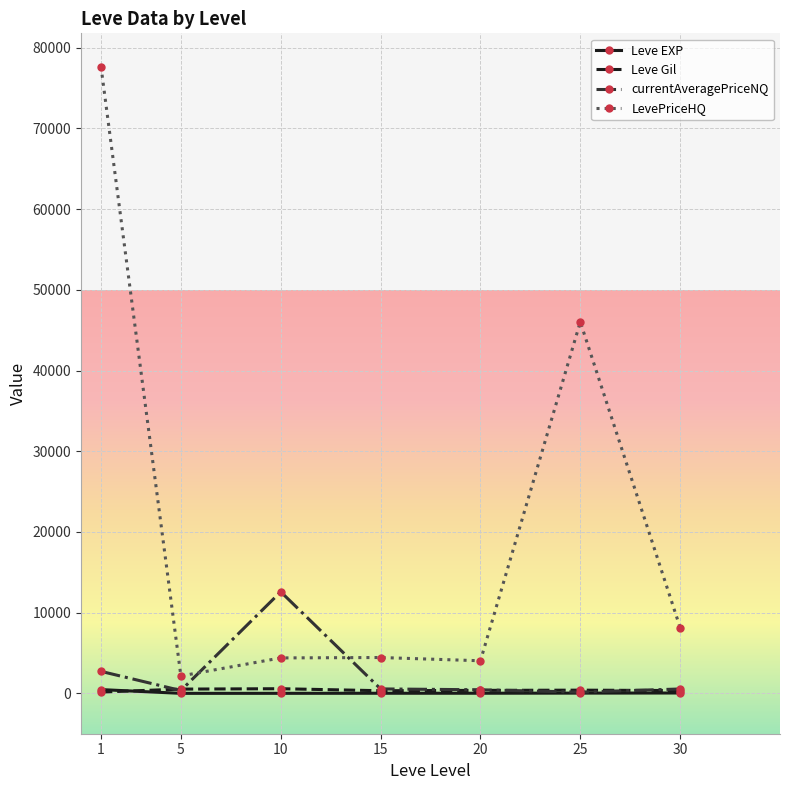

At which label is LevePriceHQ closest to 39906?

25